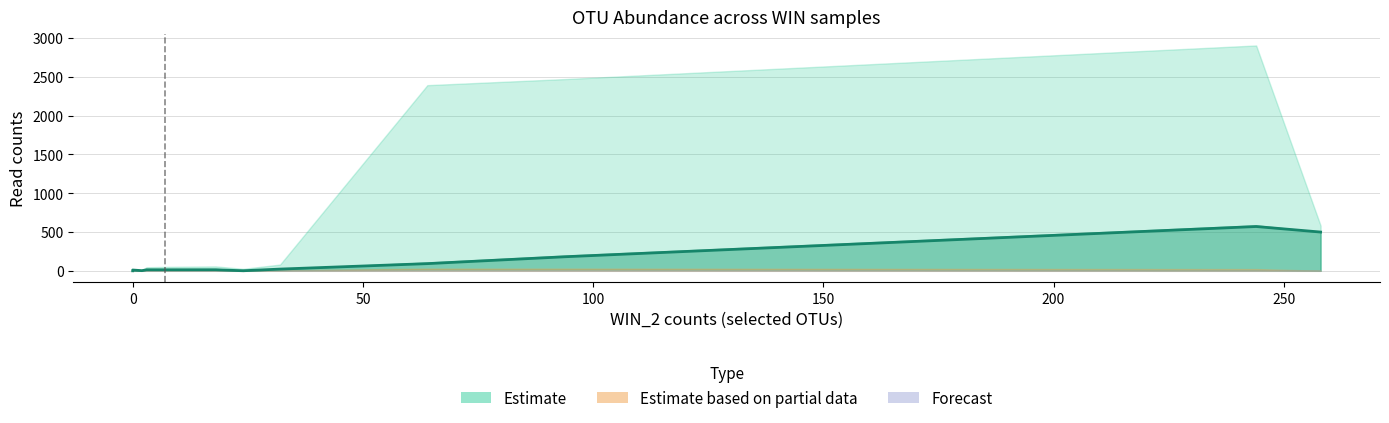

The value at 10 is 10.3. True or false?

False